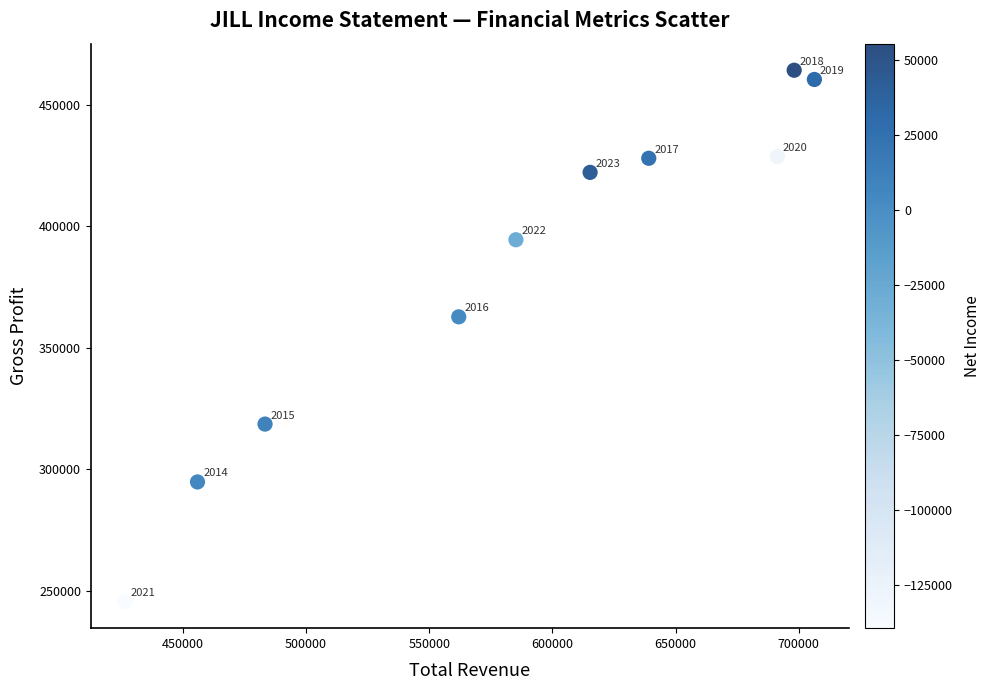

What is the average Y value?

381910